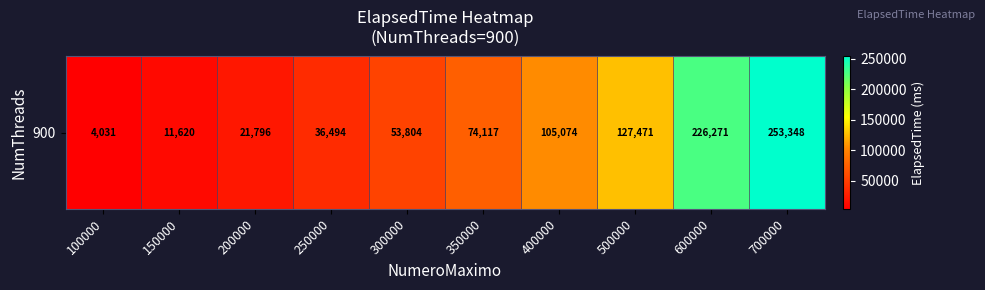

What is the average value?

91403